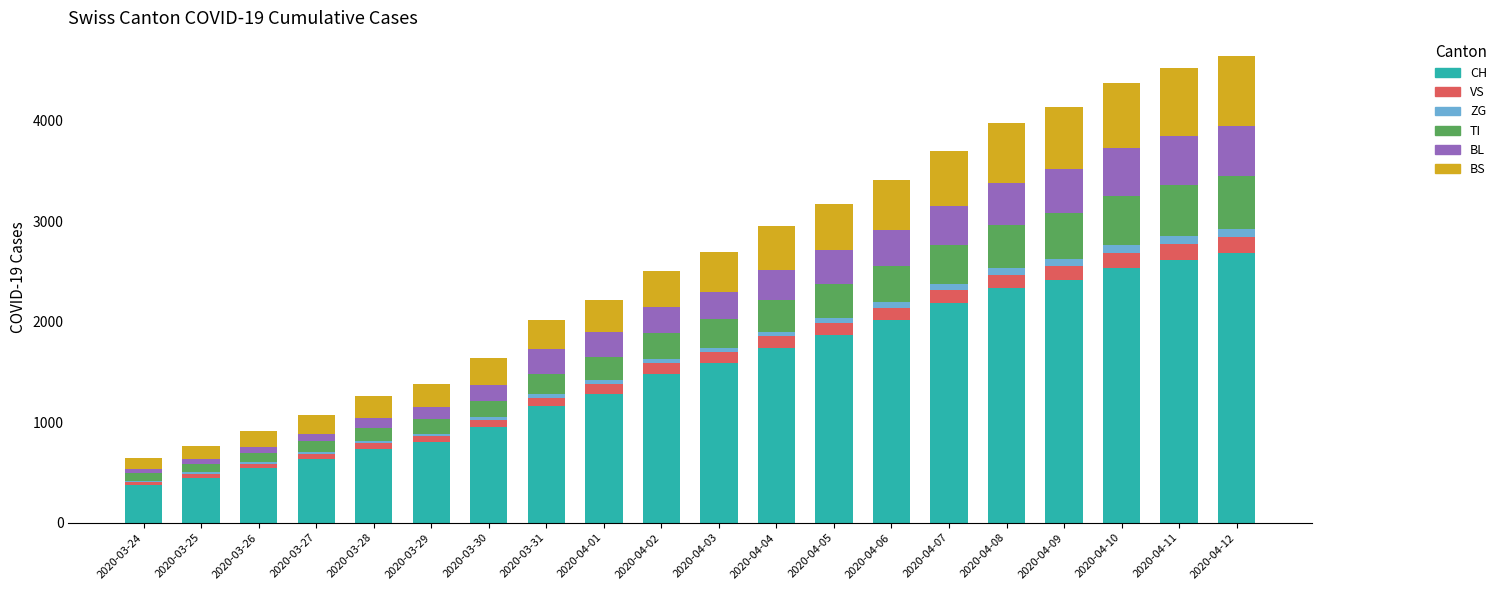

What is the highest value of the CH series?

2680